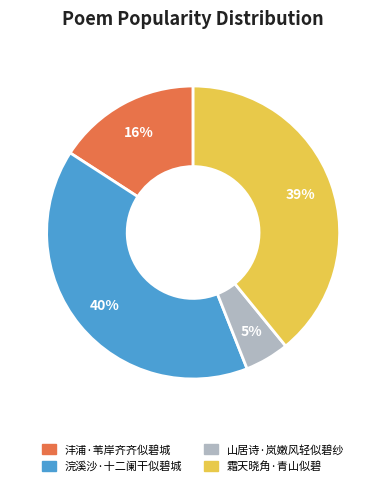

Combined, do 沣浦·苇岸齐齐似碧城 and 山居诗·岚嫩风轻似碧纱 account for over 50%?

No